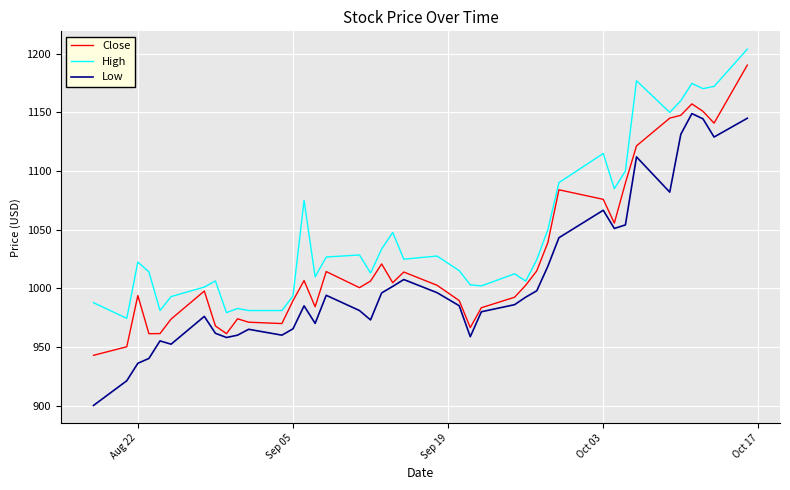

True or false: High and Low intersect in this chart.

False